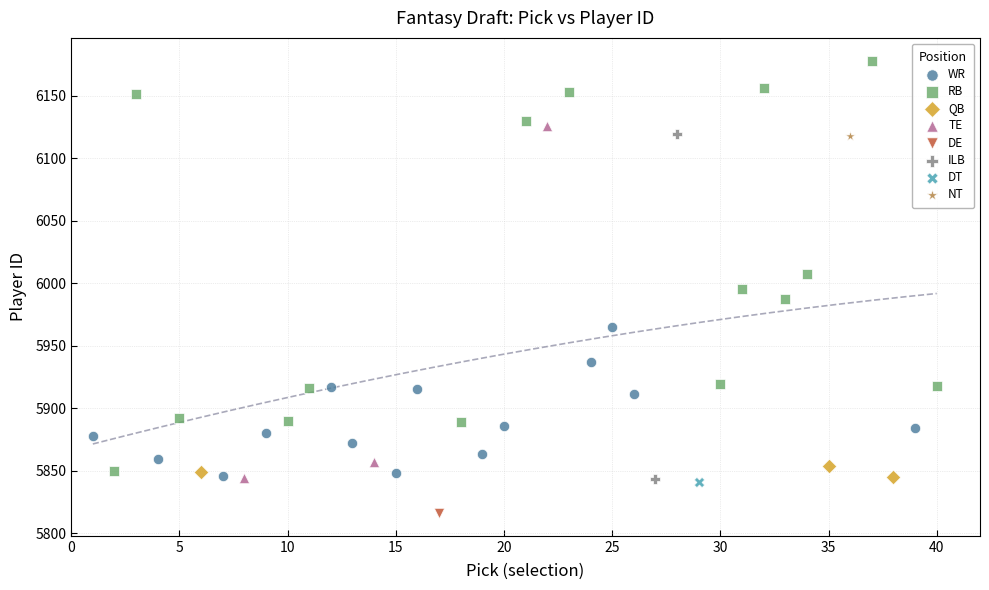

What are all the series names shown in the legend?

WR, RB, QB, TE, DE, ILB, DT, NT